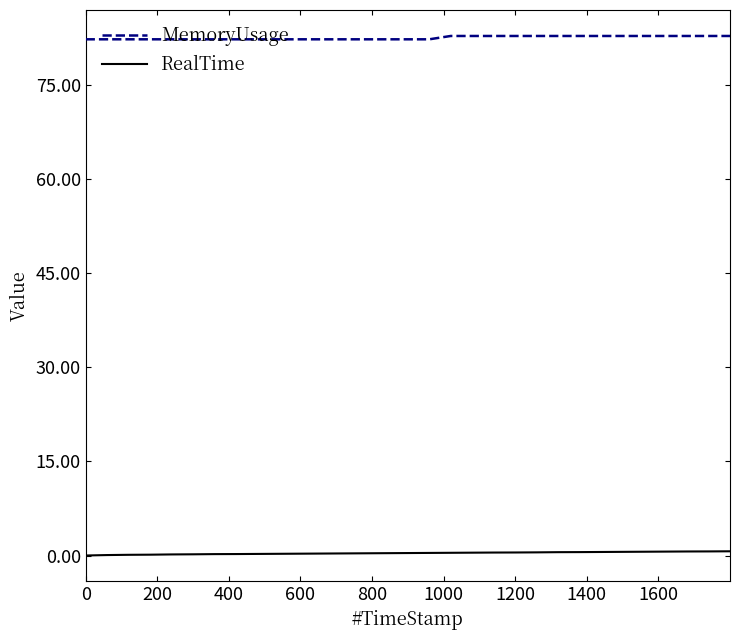

At how many categories does at least one series exceed 10?

31